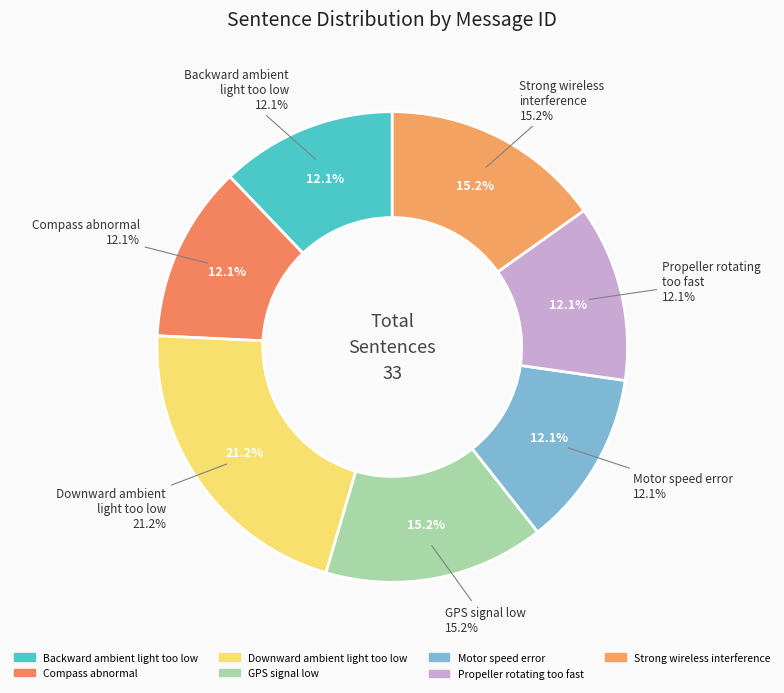

Is it true that Motor speed error is 22% of the pie?

False